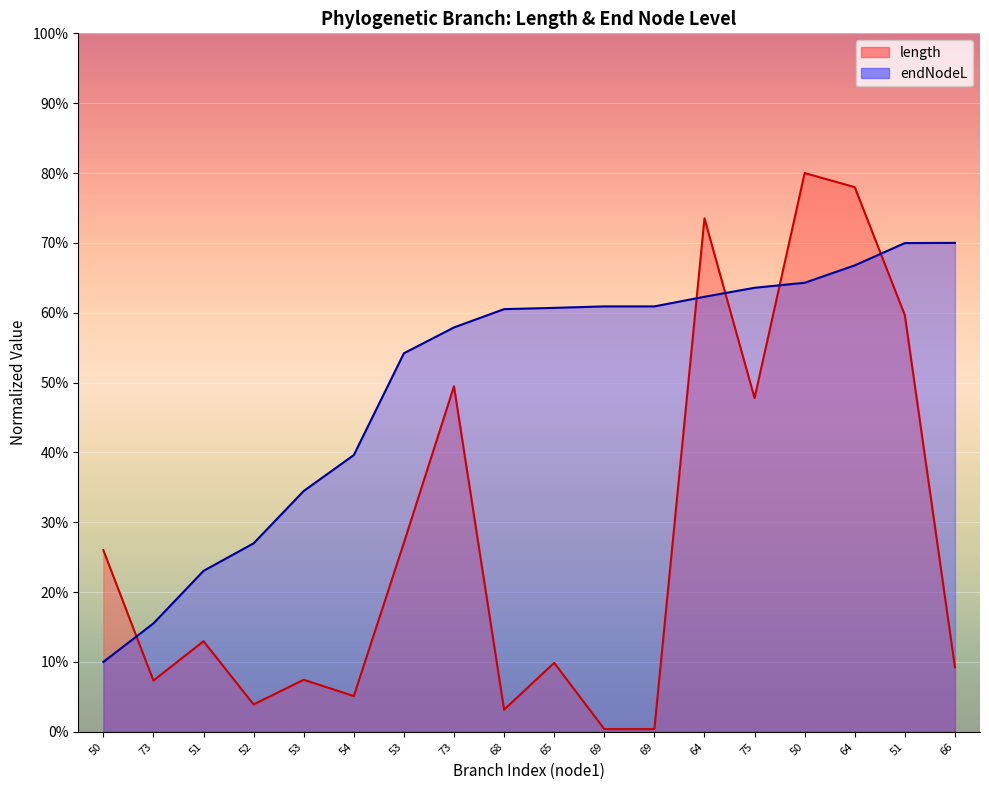

Between which two adjacent categories do length and endNodeL first intersect?

50 and 73